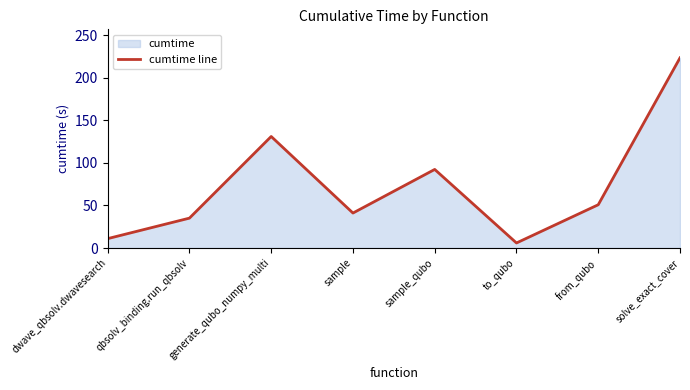

Reading left to right, transcribe all the data shown in this chart.

11.1	35.1	131.1	41.1	92.4	6.0	50.9	223.5